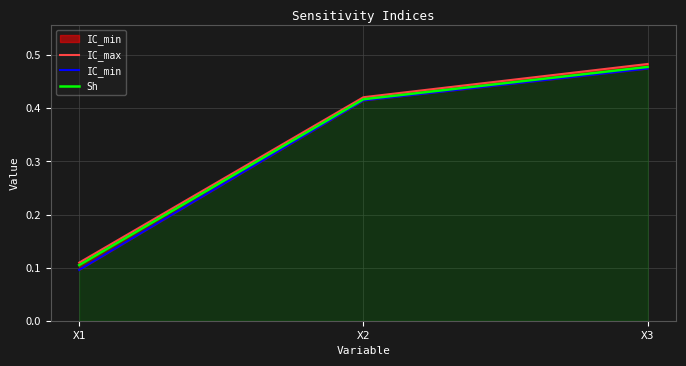

Which label corresponds to the smallest value in the chart?

X1